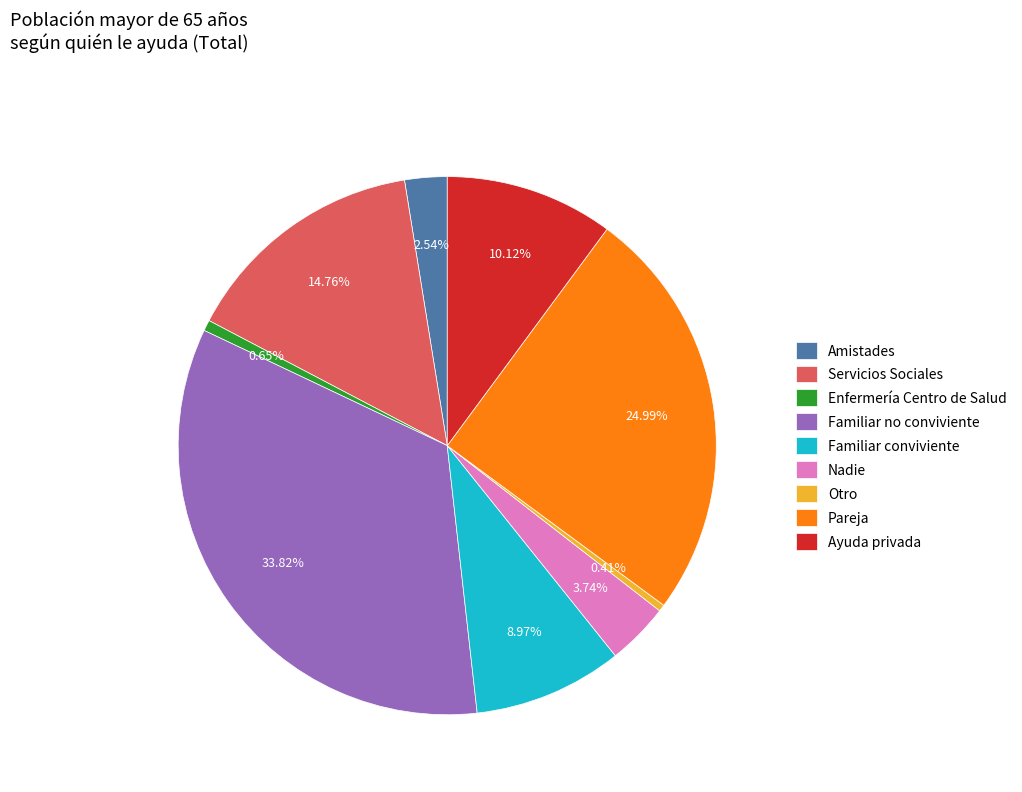

Is there any slice that represents more than half of the pie?

No